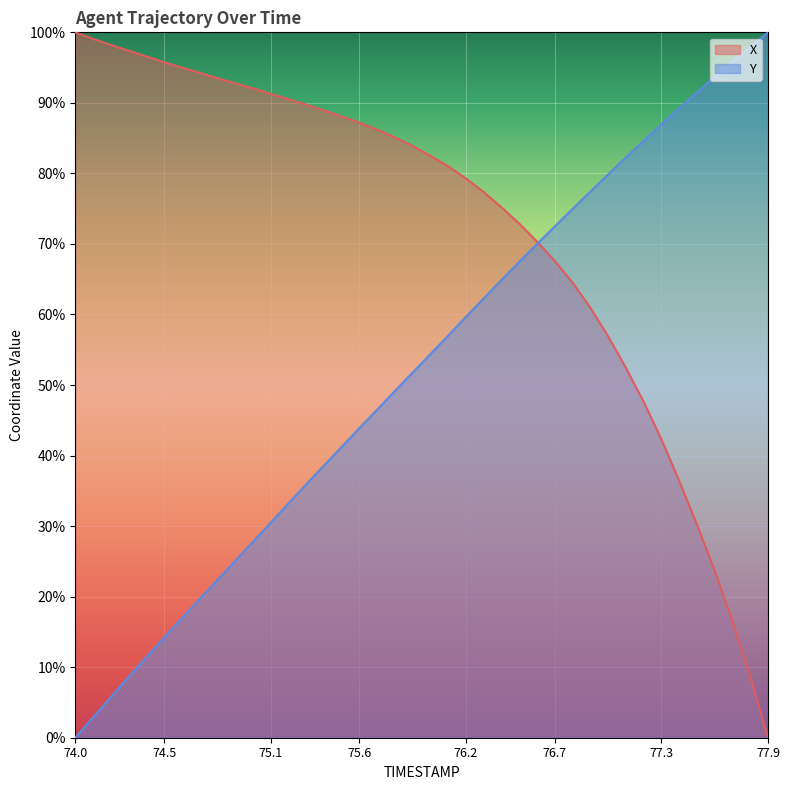

Reading right to left, extract all data points from this chart.

X: 77.9=0.0	77.8=8.6	77.7=16.5	77.6=23.7	77.5=30.2	77.4=36.4	77.3=42.3	77.2=47.6	77.1=52.4	77.0=56.9	76.9=60.9	76.8=64.5	76.7=67.6	76.6=70.3	76.5=72.9	76.4=75.2	76.3=77.3	76.2=79.3	76.1=81.0	76.0=82.5	75.9=83.9	75.8=85.1	75.7=86.2	75.6=87.2	75.5=88.1	75.4=88.9	75.3=89.8	75.2=90.5	75.1=91.3	75.0=92.1	74.9=92.8	74.8=93.5	74.7=94.3	74.6=95.0	74.5=95.8	74.4=96.6	74.3=97.4	74.2=98.2	74.1=99.1	74.0=100.0
Y: 77.9=100.0	77.8=97.9	77.7=95.8	77.6=93.7	77.5=91.5	77.4=89.2	77.3=87.0	77.2=84.6	77.1=82.3	77.0=79.9	76.9=77.4	76.8=75.0	76.7=72.5	76.6=70.0	76.5=67.5	76.4=64.9	76.3=62.3	76.2=59.7	76.1=57.0	76.0=54.4	75.9=51.8	75.8=49.2	75.7=46.5	75.6=43.9	75.5=41.2	75.4=38.6	75.3=35.9	75.2=33.2	75.1=30.5	75.0=27.8	74.9=25.1	74.8=22.4	74.7=19.7	74.6=17.0	74.5=14.2	74.4=11.4	74.3=8.6	74.2=5.8	74.1=2.9	74.0=0.0